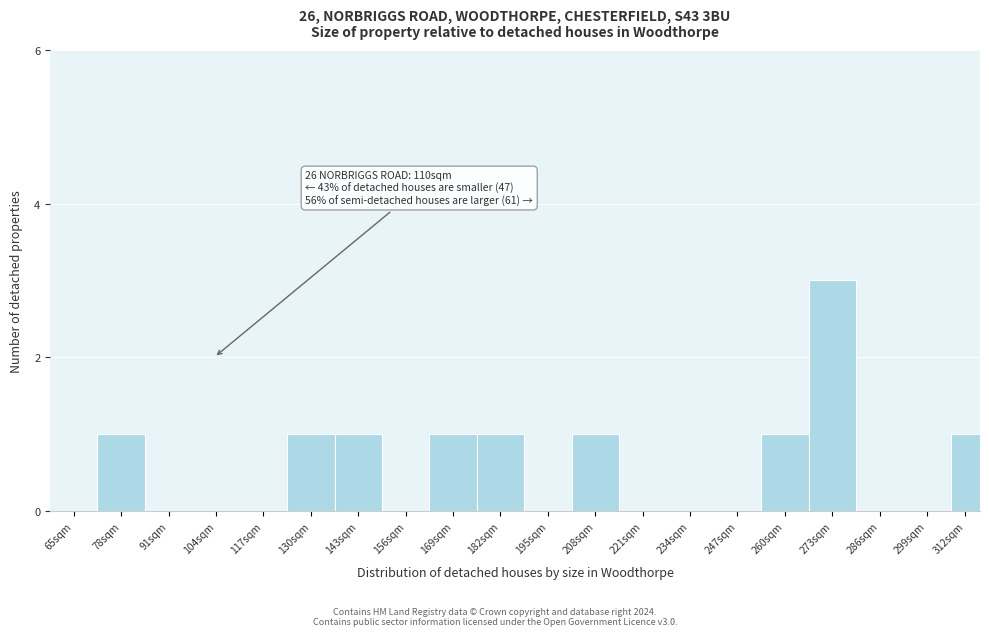

Reading right to left, transcribe all the data shown in this chart.

312sqm=1	299sqm=0	286sqm=0	273sqm=3	260sqm=1	247sqm=0	234sqm=0	221sqm=0	208sqm=1	195sqm=0	182sqm=1	169sqm=1	156sqm=0	143sqm=1	130sqm=1	117sqm=0	104sqm=0	91sqm=0	78sqm=1	65sqm=0